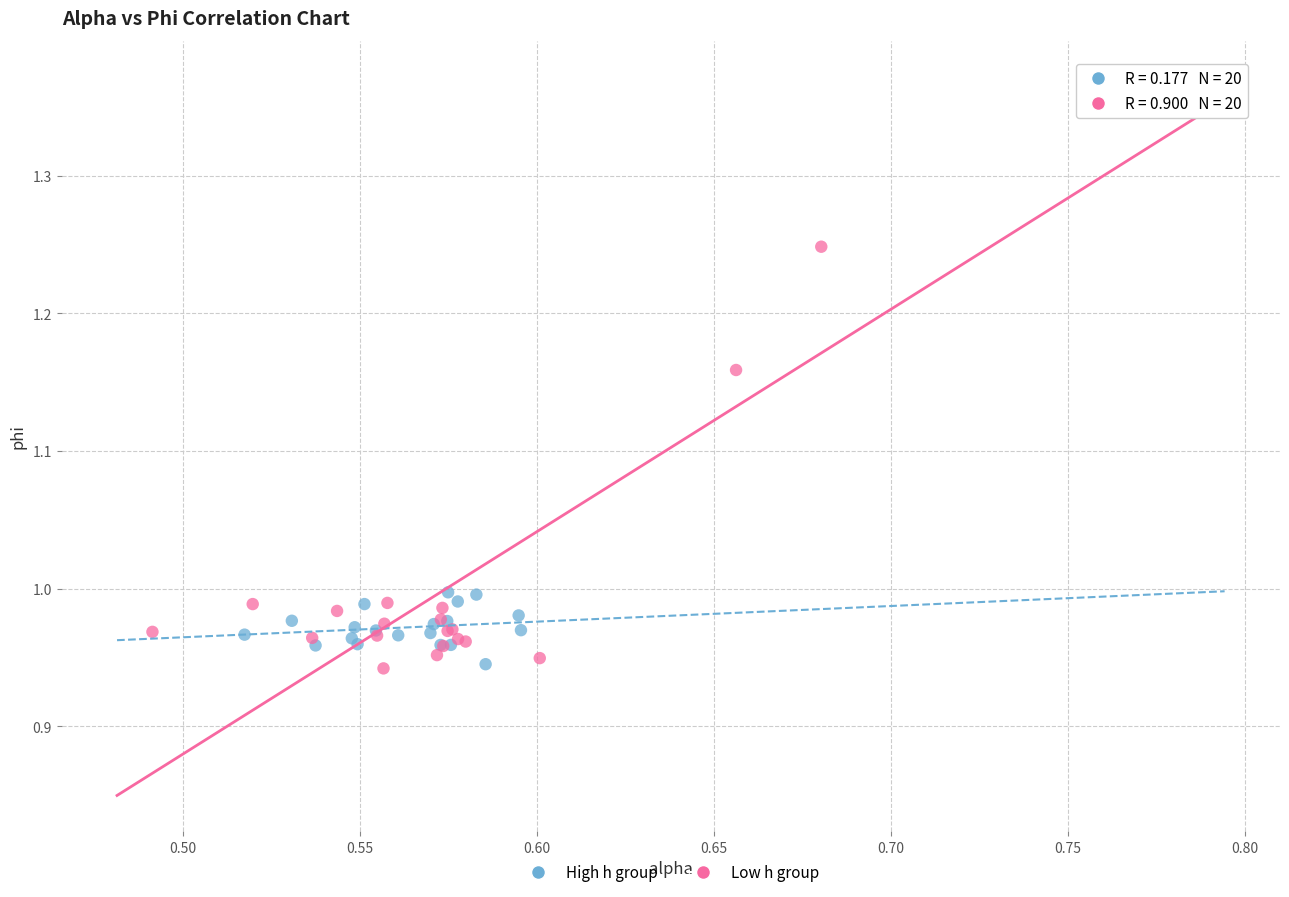

Which series has the largest Y range (max minus min)?

Low h group